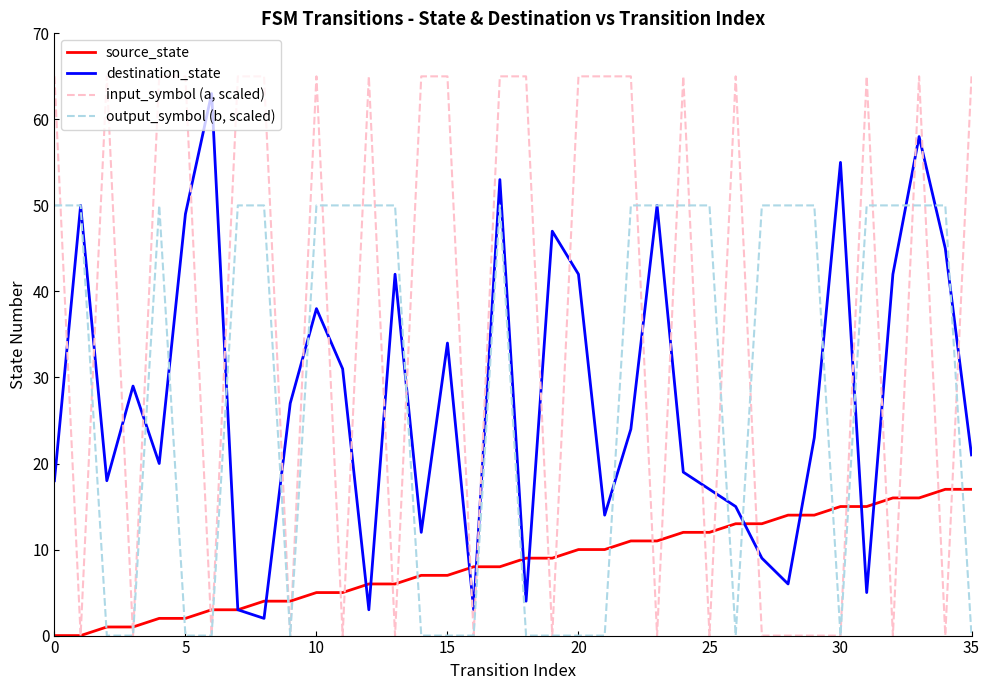

At how many categories does at least one series exceed 13?

35